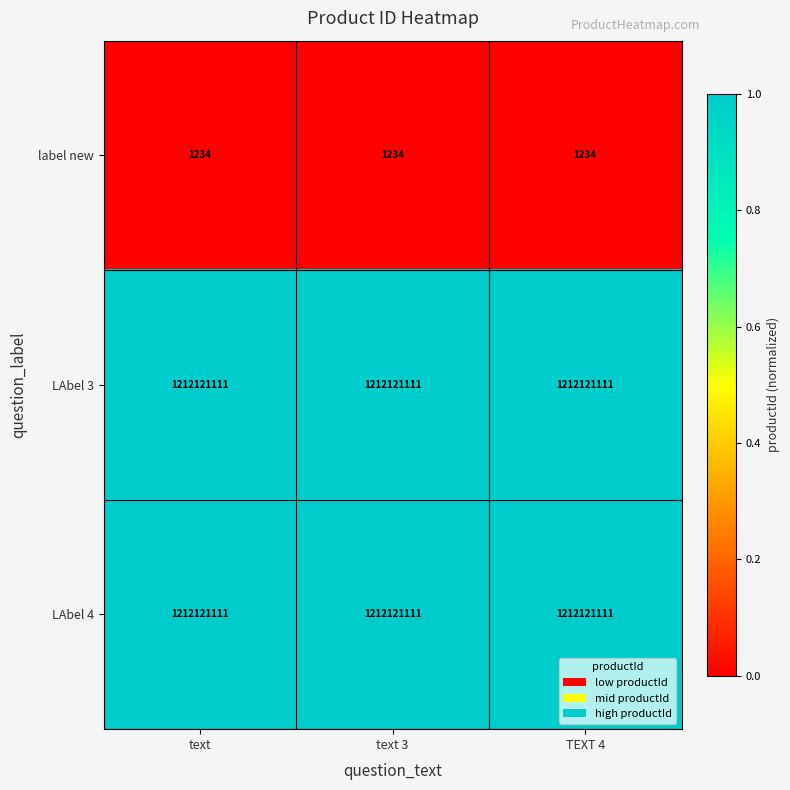

At how many categories does at least one series exceed 713703069?

3